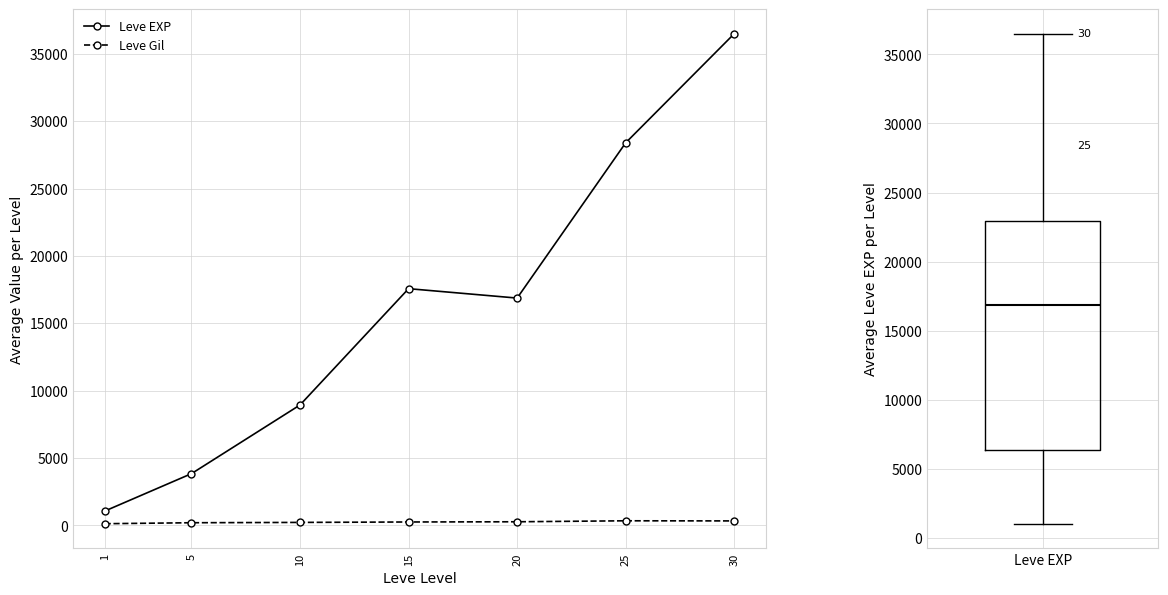

What is the average value of the Leve Gil series?

236.7